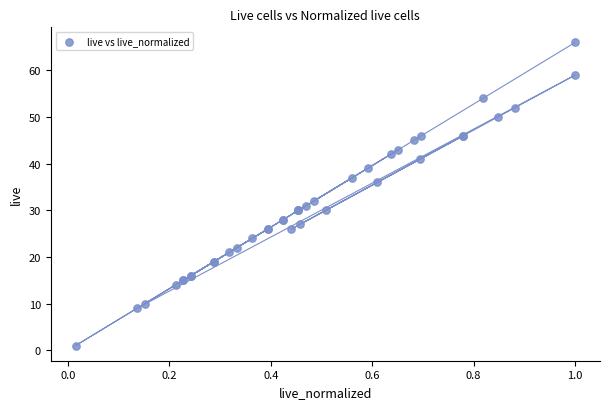

What Y value in the scatter plot is closest to 33?

32